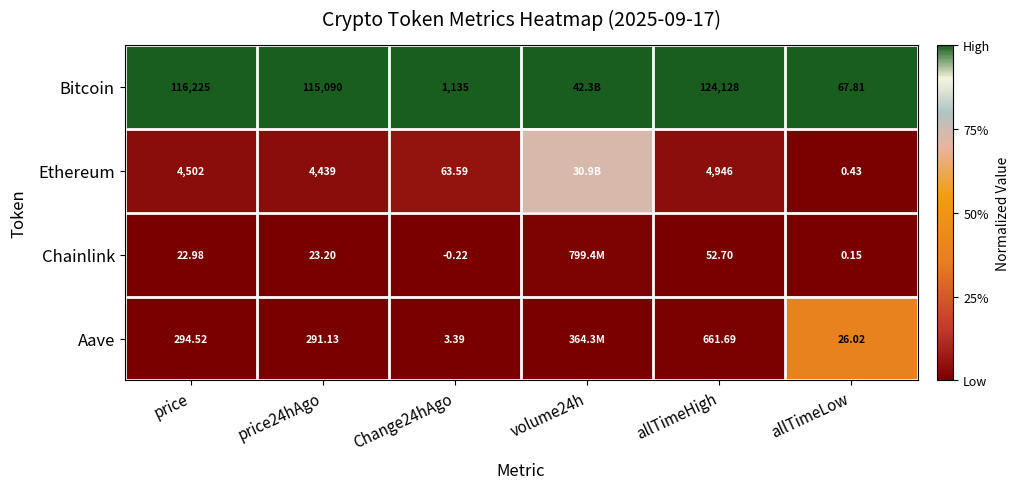

Between price and allTimeLow, which series saw the biggest shift?

Bitcoin